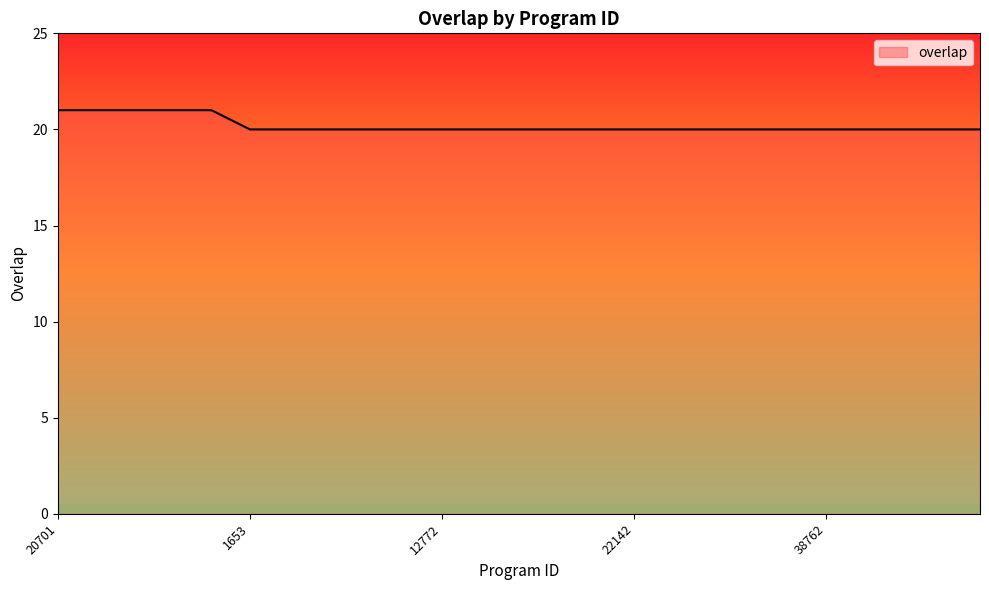

What is the smallest value displayed?

20